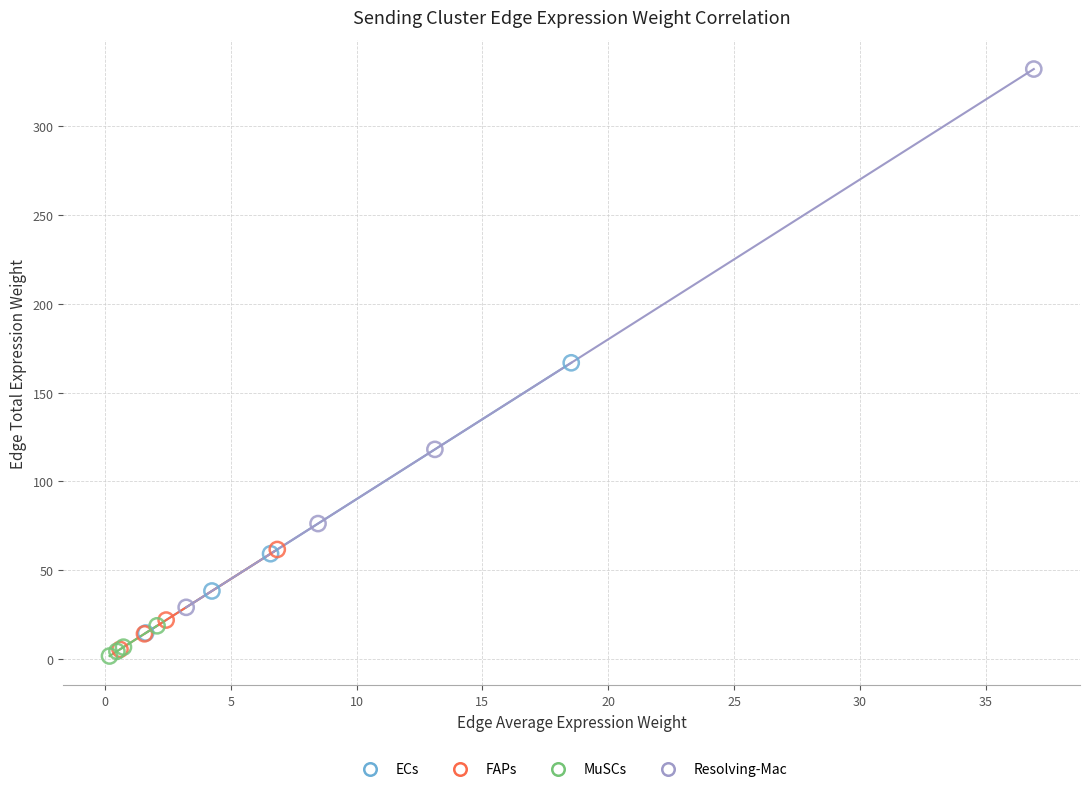

Which series has the widest spread of Y values?

Resolving-Mac